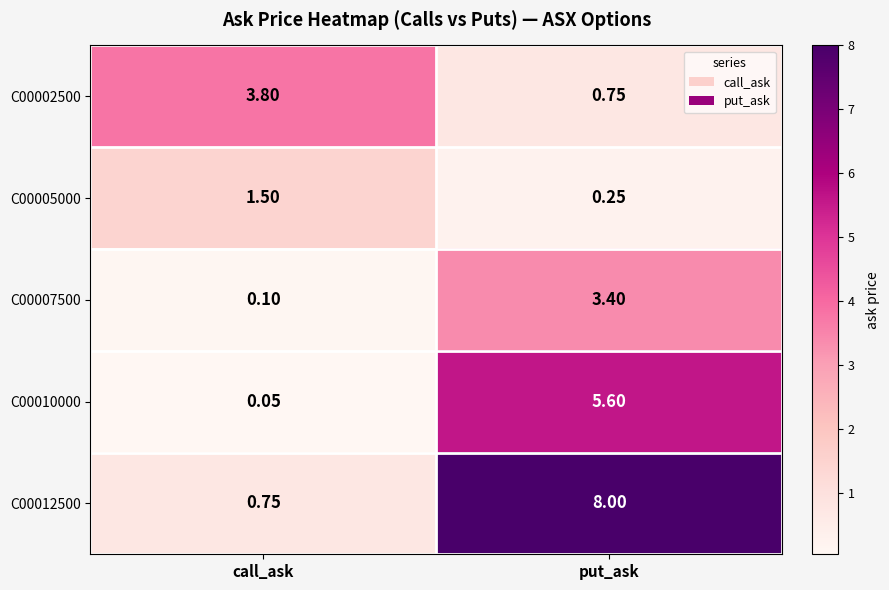

At call_ask, list the series in order from largest to smallest.

C00002500, C00005000, C00012500, C00007500, C00010000